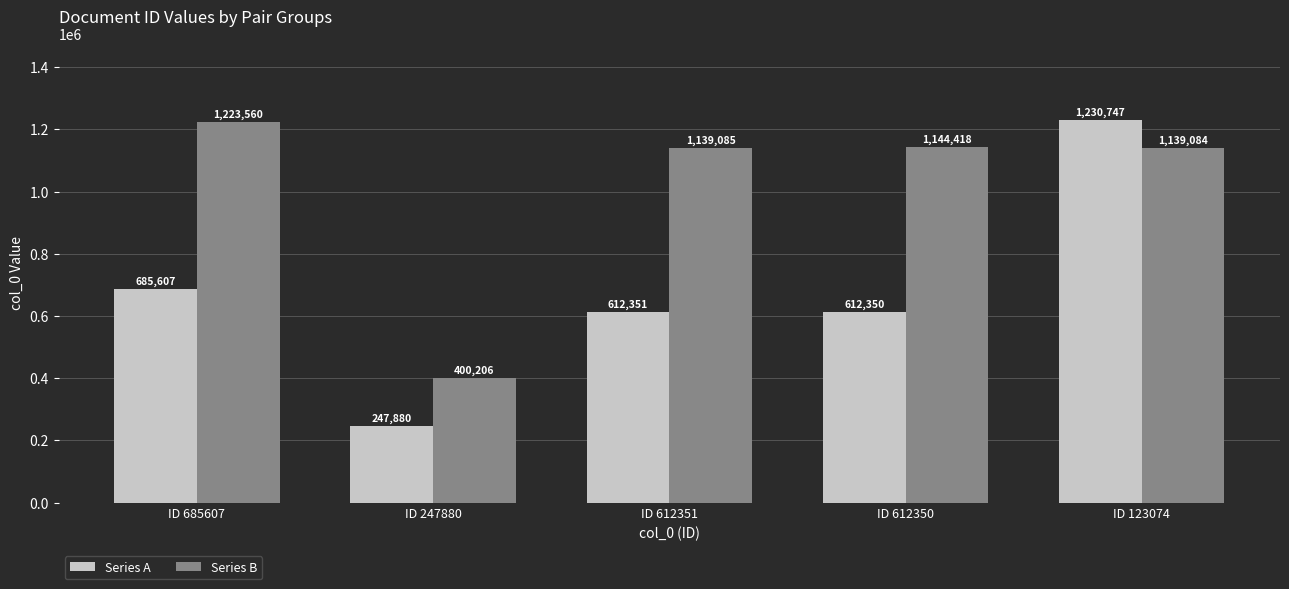

Is the value of Series B at ID 612350 greater than the value of Series A at ID 612350?

Yes